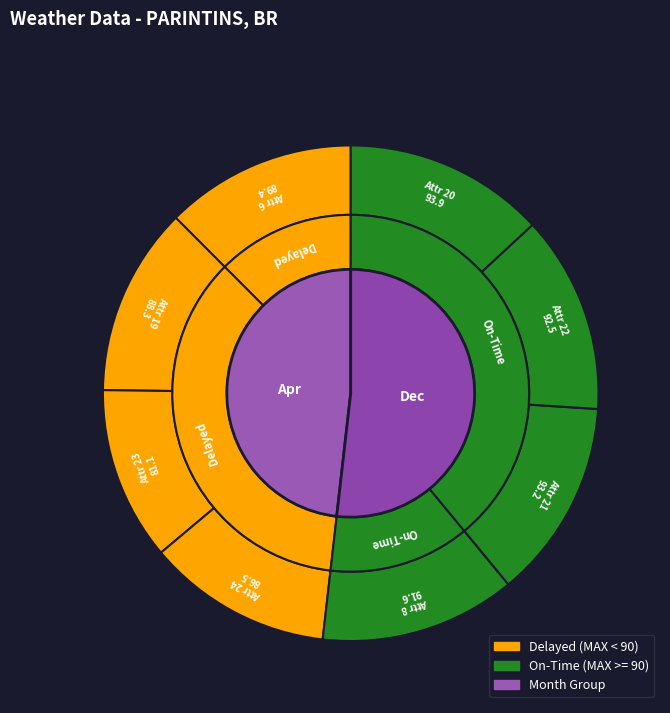

What portion of the pie excludes 8?

87.2%